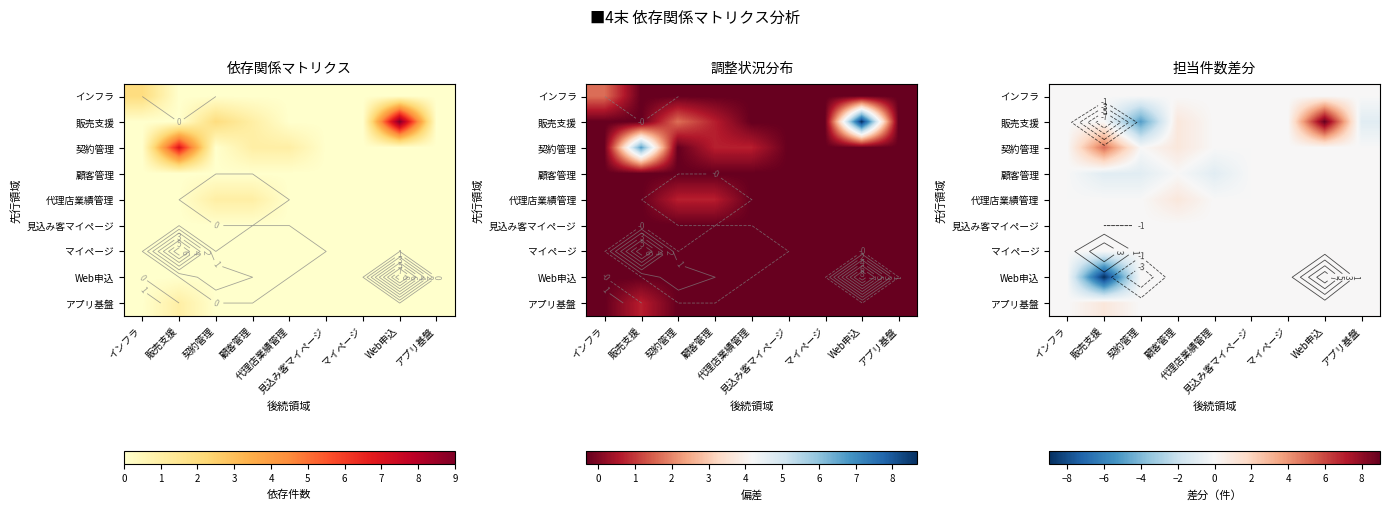

Count the number of categories in the chart.

9